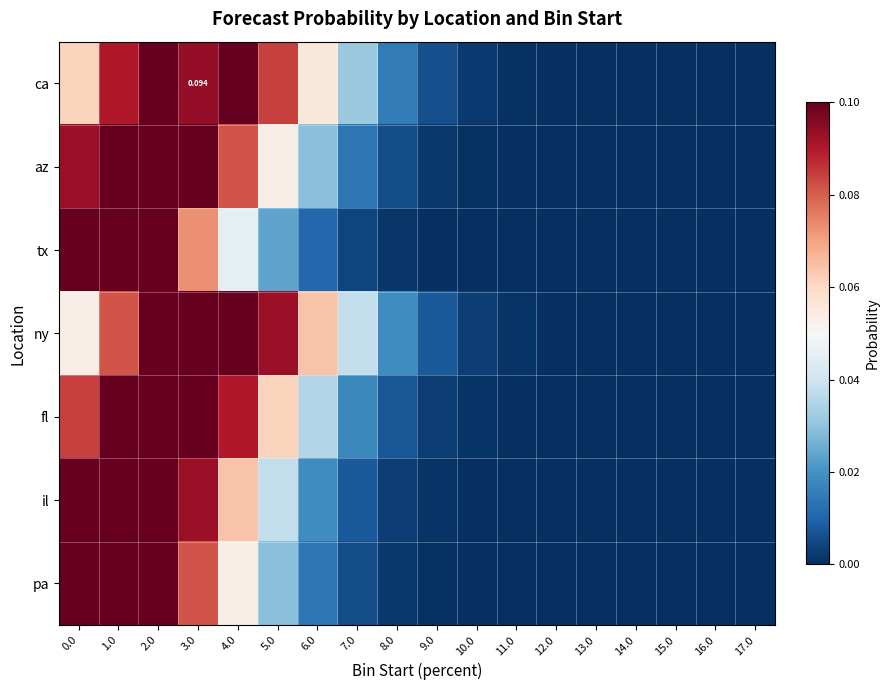

What is the greatest value displayed?

0.1